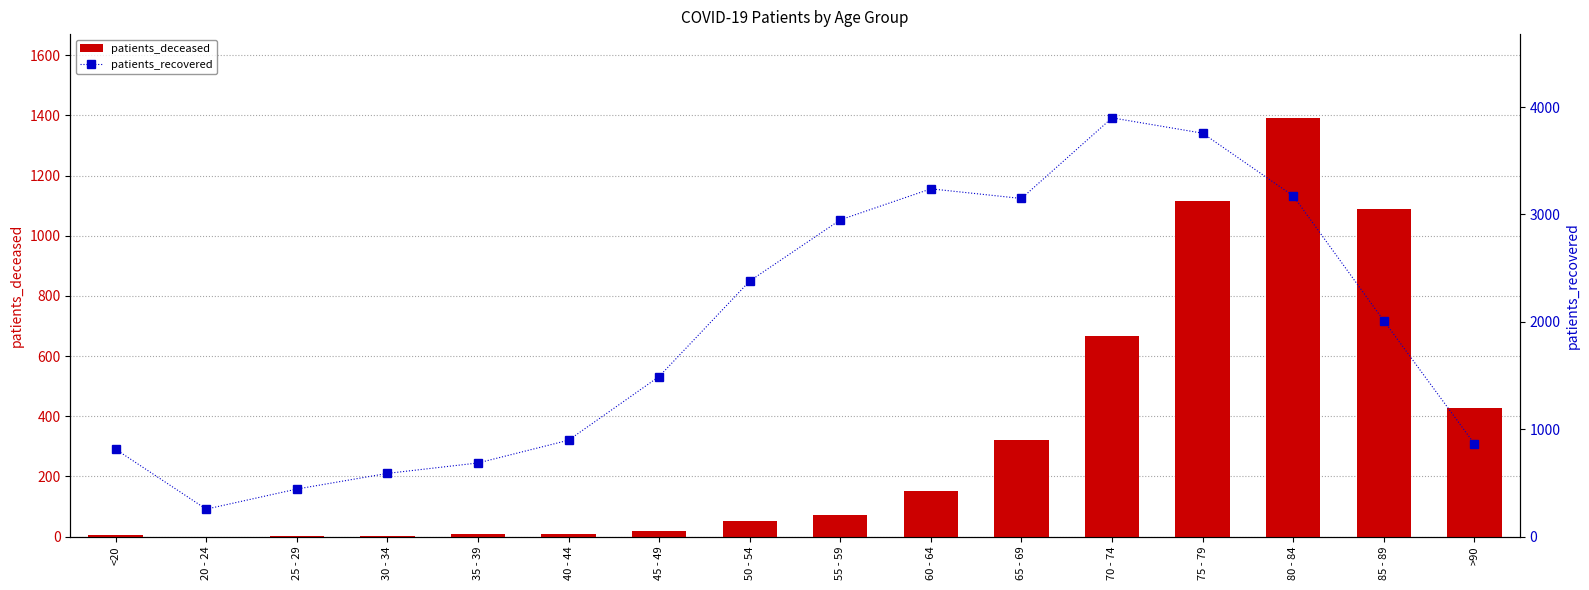

Where does the patients_recovered series first go above 2009?

50 - 54